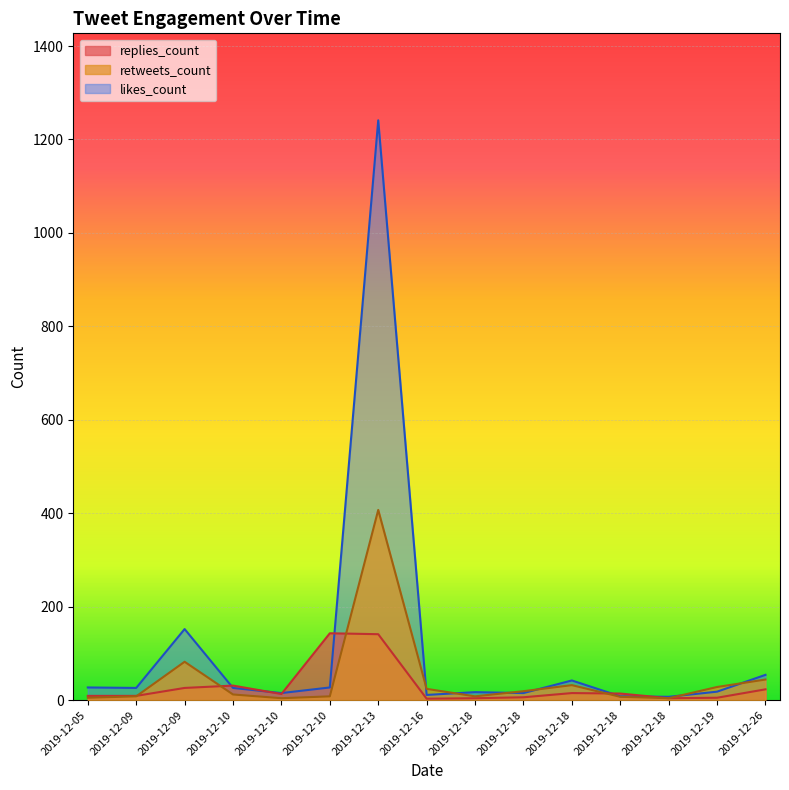

True or false: replies_count has a value of 9 at 2019-12-09.

True